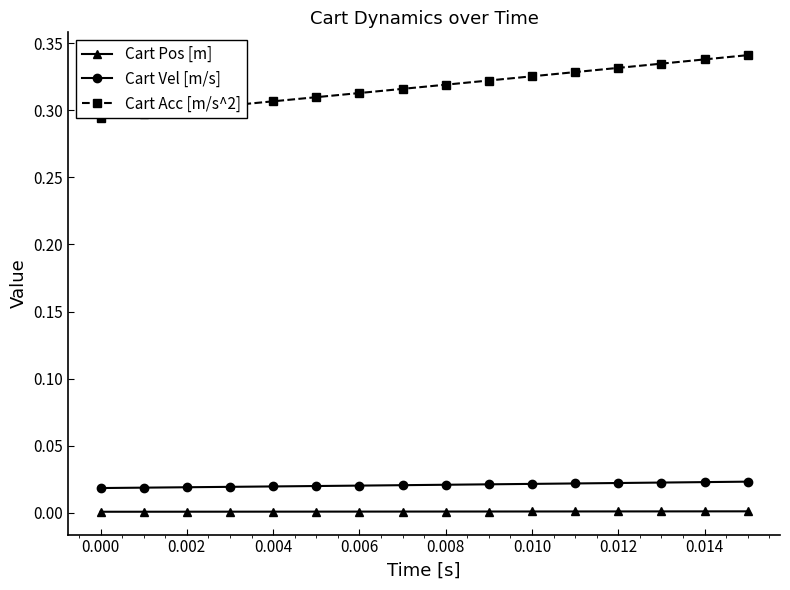

True or false: Cart Vel [m/s] and Cart Pos [m] cross at least once.

False